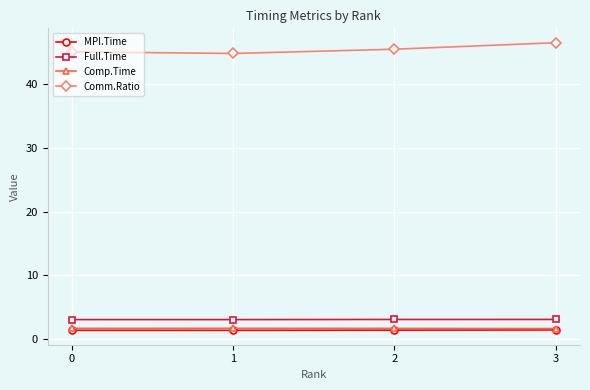

True or false: Comm.Ratio and Full.Time cross at least once.

False